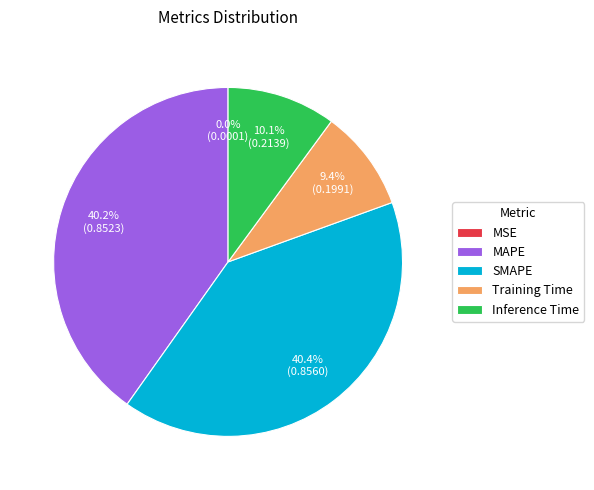

What percentage is NOT represented by Inference Time?

89.9%